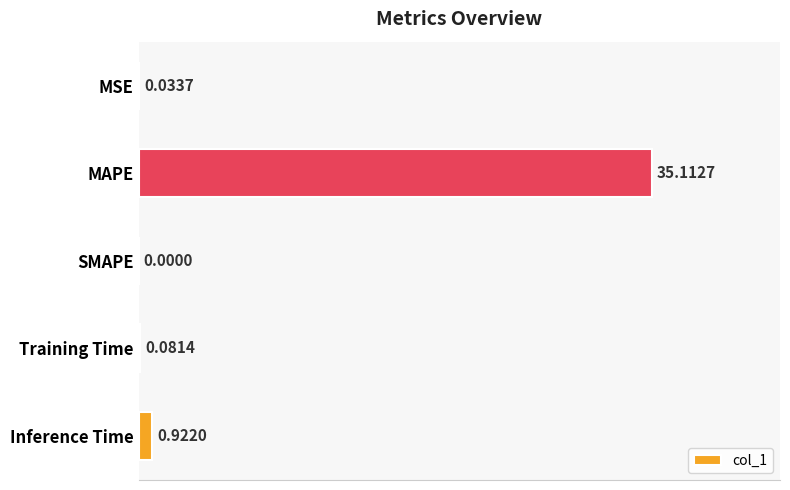

Are the bars horizontal?

Yes